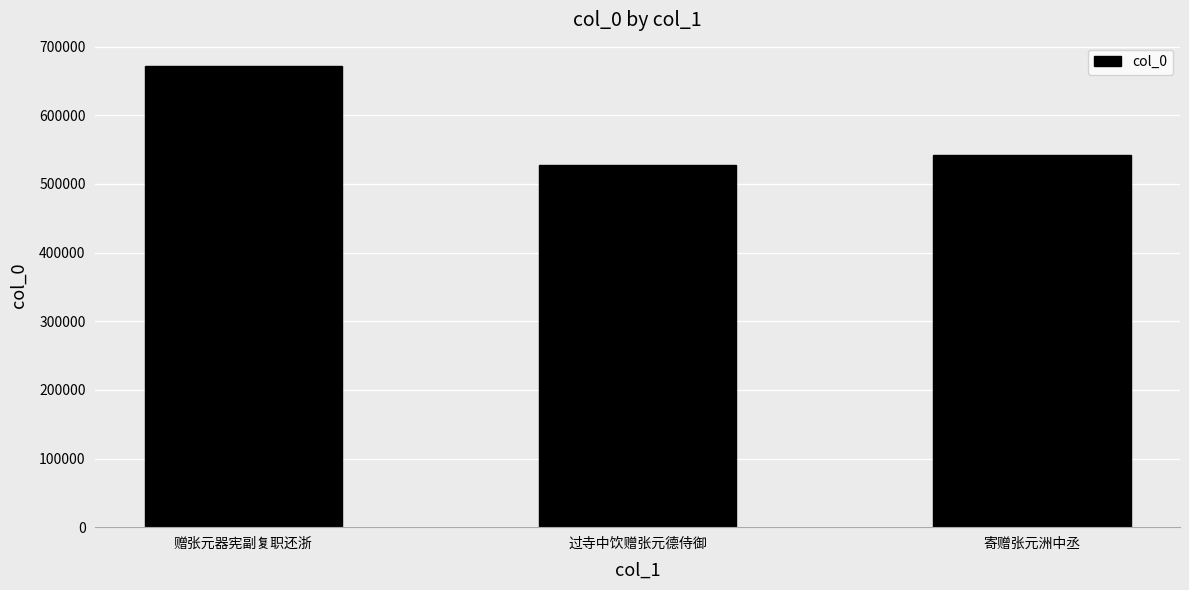

What is the average value?

581005